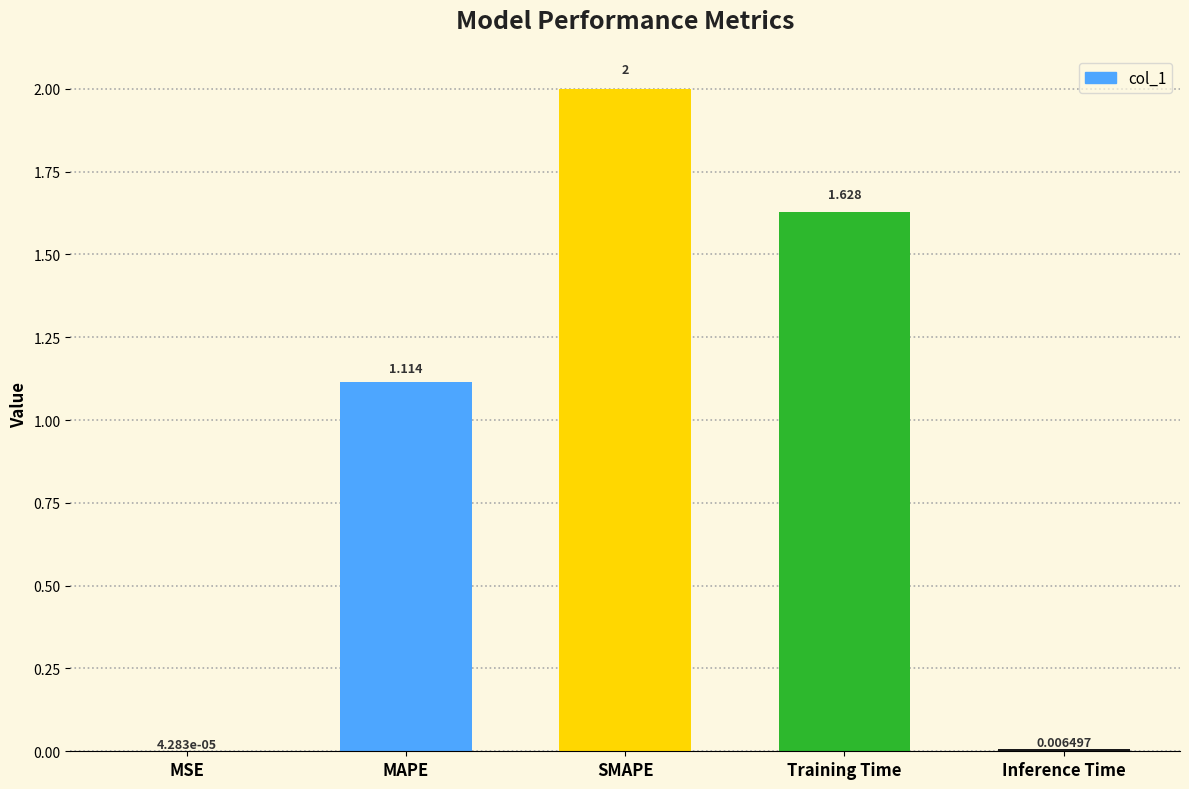

Which category has the highest value across all series?

SMAPE